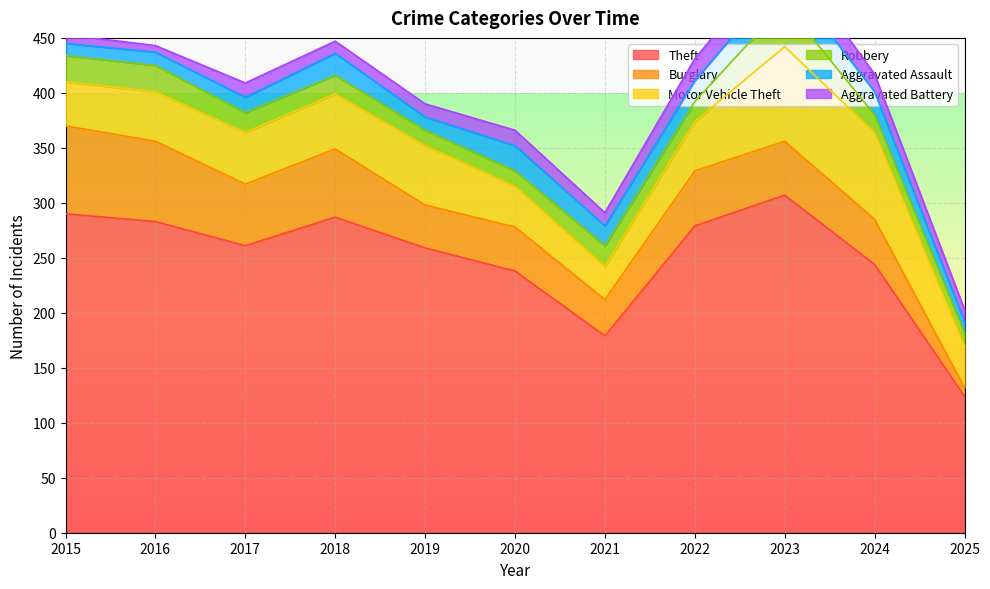

True or false: Theft and Aggravated Assault intersect in this chart.

False